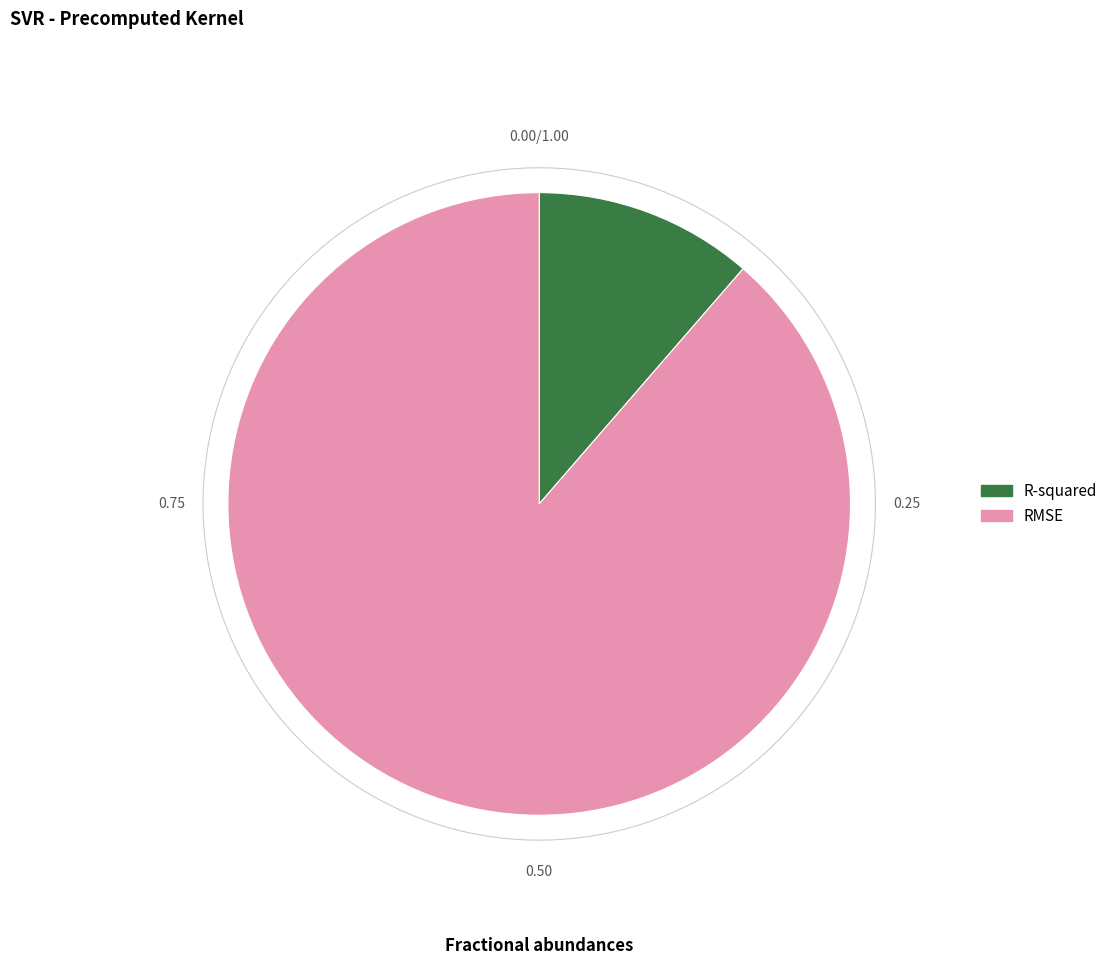

How many segments does this pie chart have?

2